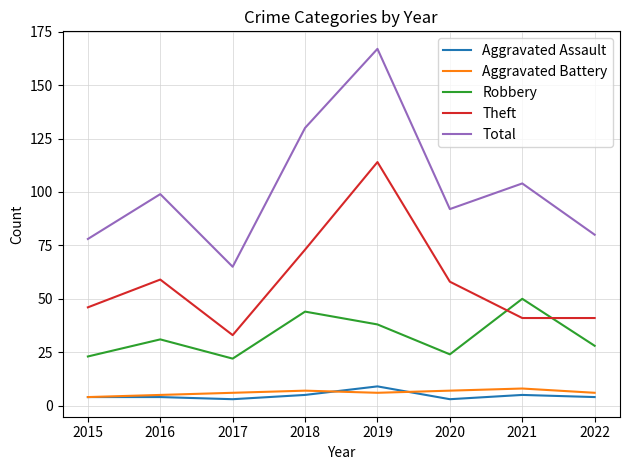

Is it true that Robbery equals 77 at 2018?

False